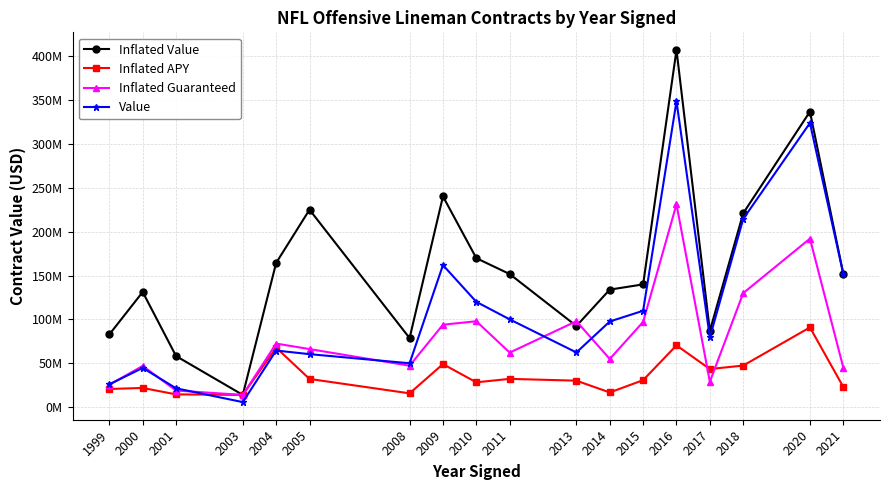

Reading left to right, what are all the values shown in this chart?

Inflated Value: 82827119	131209668	58211557	13951431	164344135	224976609	78663793	240143293	169767442	151647456	92478536	133924812	139870812	406993166	86878743	220915633	336705856	151814000
Inflated APY: 20706780	21868277	14552889	13951431	67819550	32139516	15732759	49056148	28294574	32235982	30161463	16740602	30764395	70422224	43439372	47375846	90866928	23010000
Inflated Guaranteed: 25485267	46966480	18952600	13951431	72448302	66169591	47198276	93916890	97888614	62159917	97946415	54887218	97121895	231139939	28959165	129923109	192000474	45100000
Value: 26000000	44699000	21500000	5734000	64521000	60400000	50000000	161850000	120000000	100025000	62328000	97600000	109812000	348500000	79500000	214500000	323750000	151814000